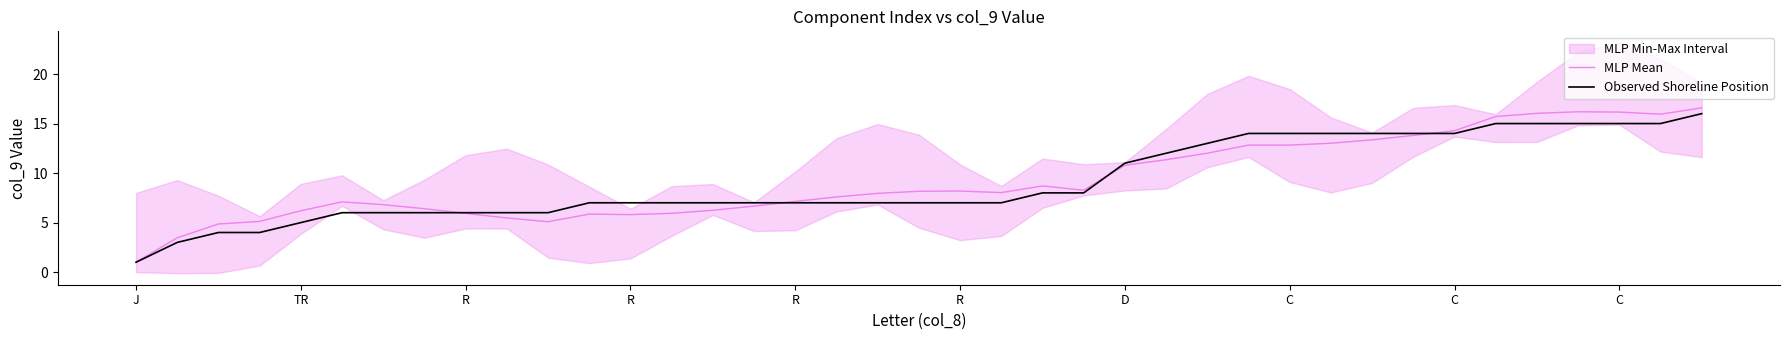

What is the sum of the Observed Shoreline Position values at C and R?

21.0